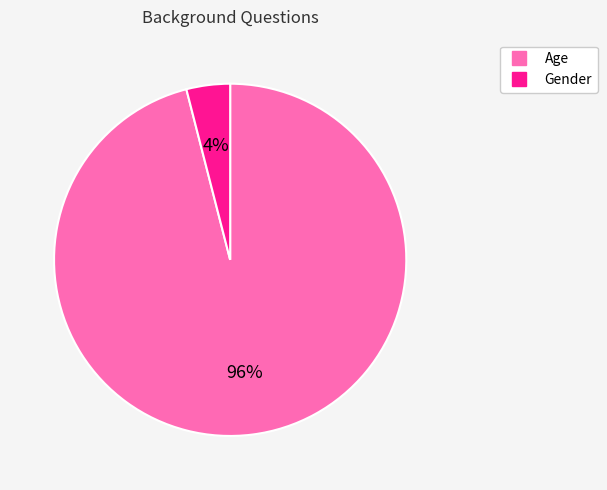

Between Age and Gender, which is larger?

Age